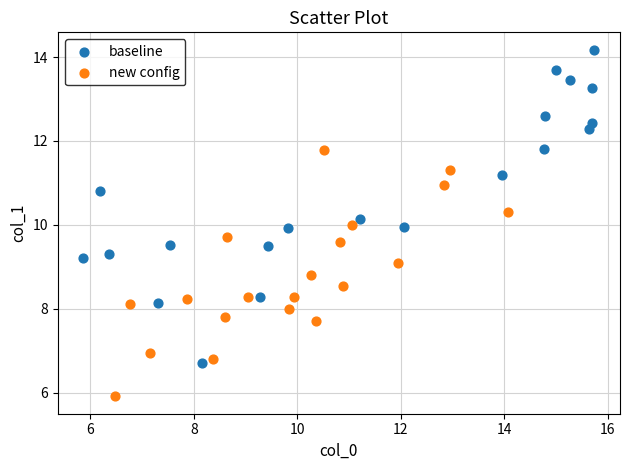

Which series has the largest Y range (max minus min)?

baseline